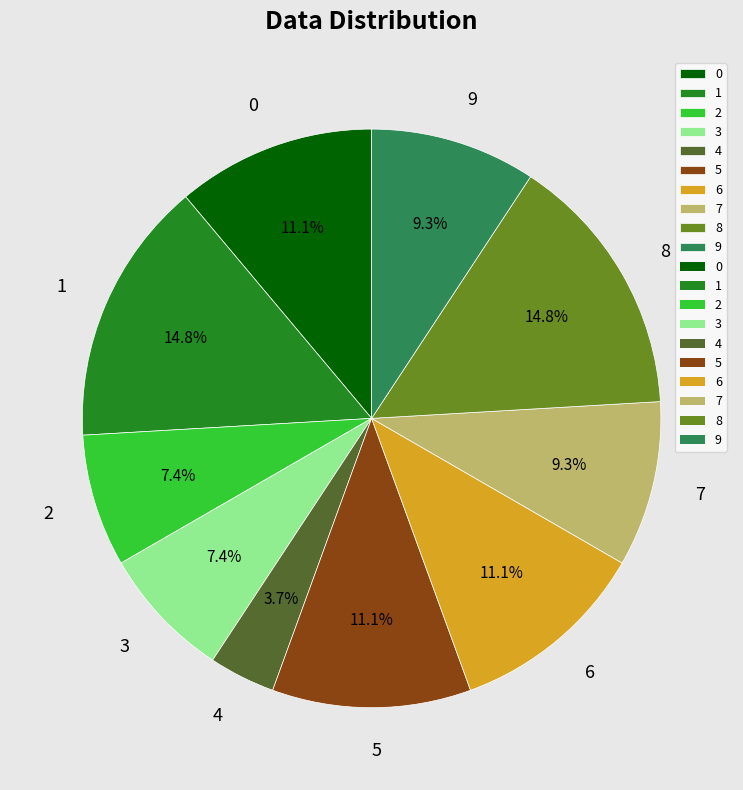

To the nearest percent, what is the combined percentage of 7 and 4?

13%